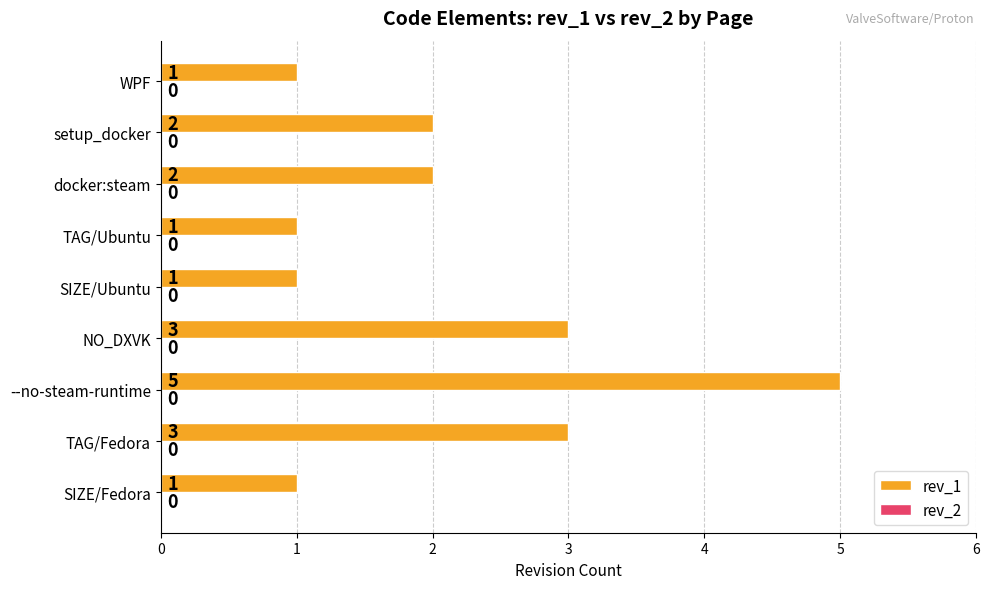

What is the ratio of the value at WPF to the value at setup_docker?

0.5